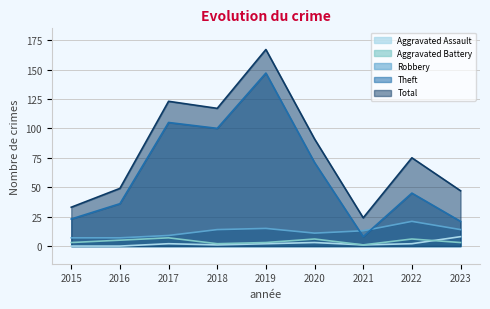

Reading right to left, what are all the values shown in this chart?

Aggravated Assault: 2023=8	2022=2	2021=1	2020=3	2019=2	2018=1	2017=2	2016=0	2015=0
Aggravated Battery: 2023=3	2022=6	2021=1	2020=6	2019=3	2018=2	2017=7	2016=5	2015=3
Robbery: 2023=14	2022=21	2021=13	2020=11	2019=15	2018=14	2017=9	2016=7	2015=7
Theft: 2023=21	2022=45	2021=8	2020=71	2019=147	2018=100	2017=105	2016=36	2015=23
Total: 2023=47	2022=75	2021=24	2020=91	2019=167	2018=117	2017=123	2016=49	2015=33